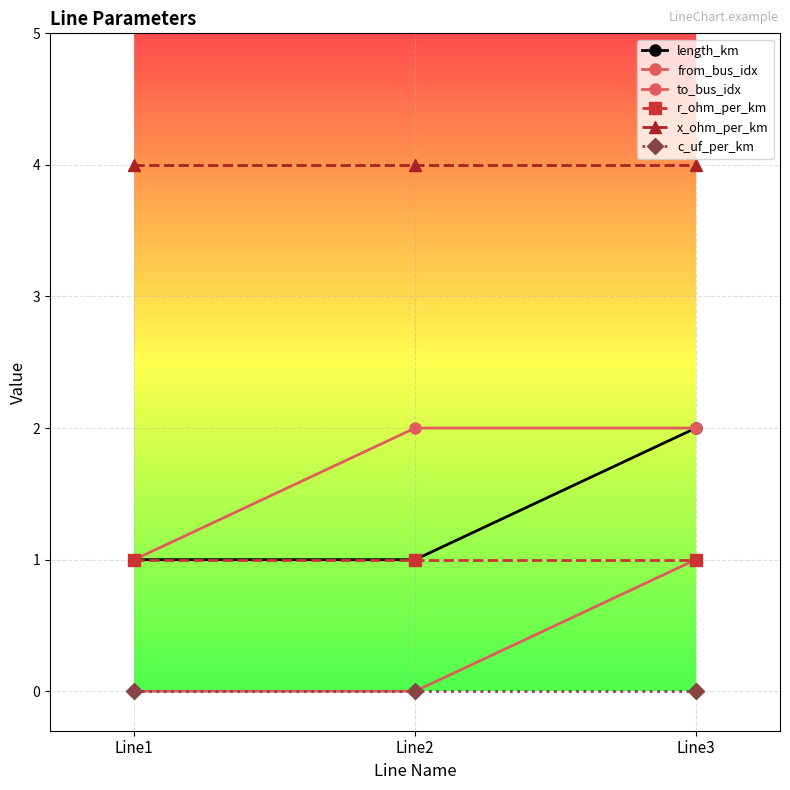

How many lines are shown in the chart?

6